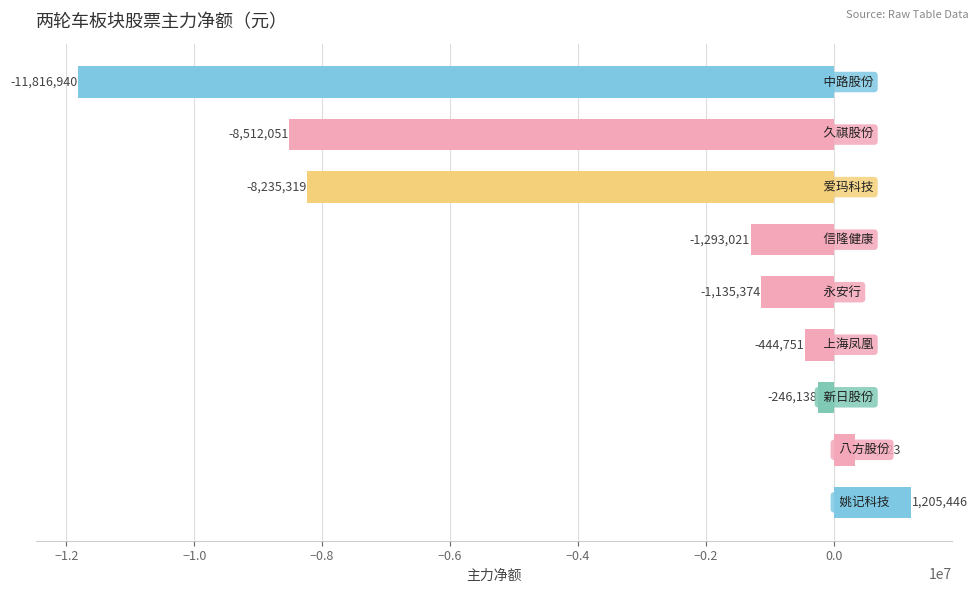

What is the greatest value displayed?

1205446